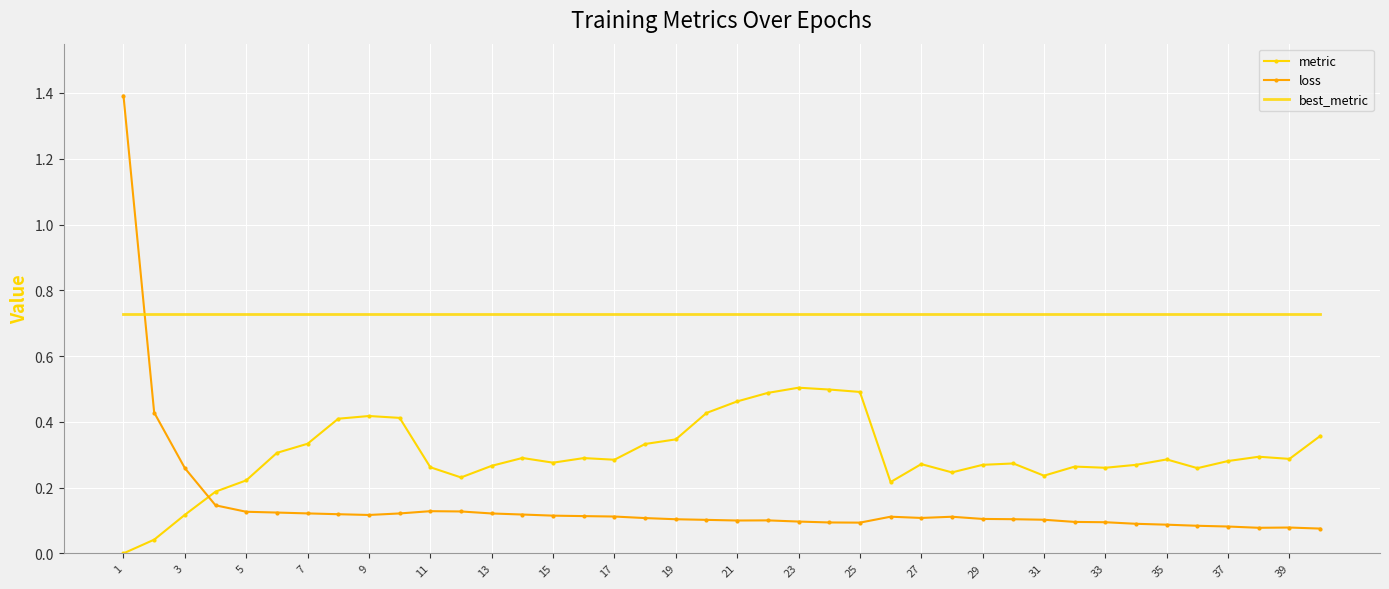

List the series in order of their overall mean, highest first.

best_metric, metric, loss